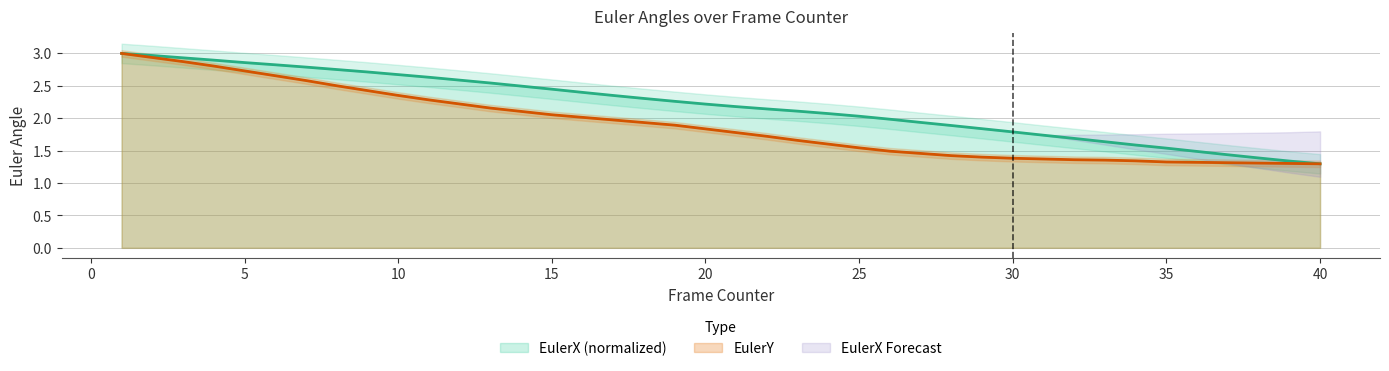

At which category is the sum across all series the highest?

1